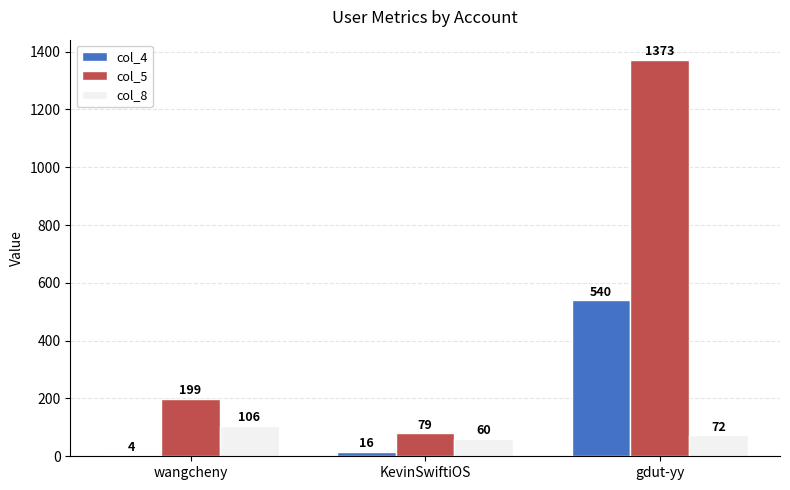

True or false: col_5 has a value of 497 at gdut-yy.

False